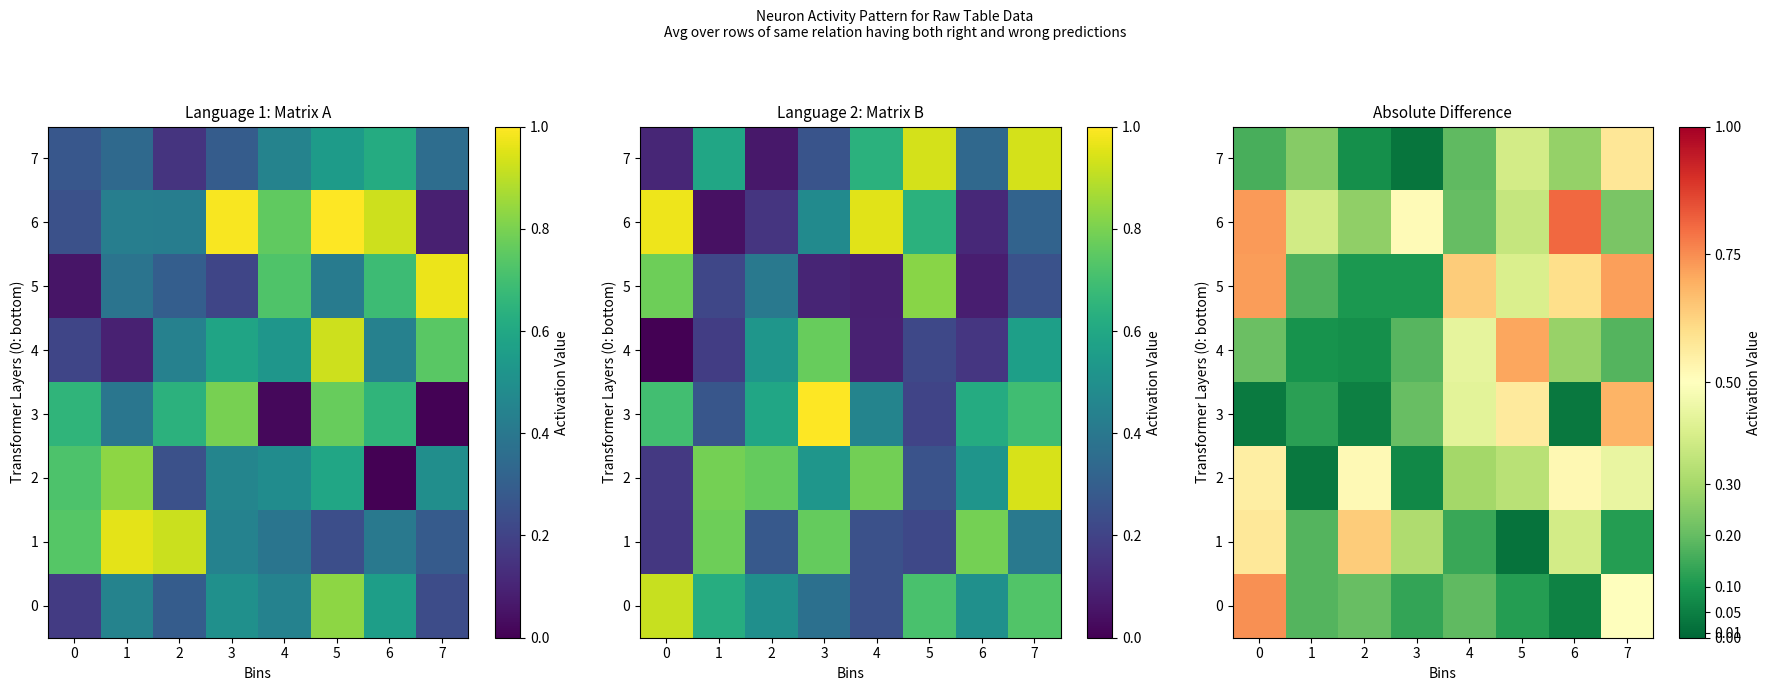

Which category has the lowest value in the 5 series?

2